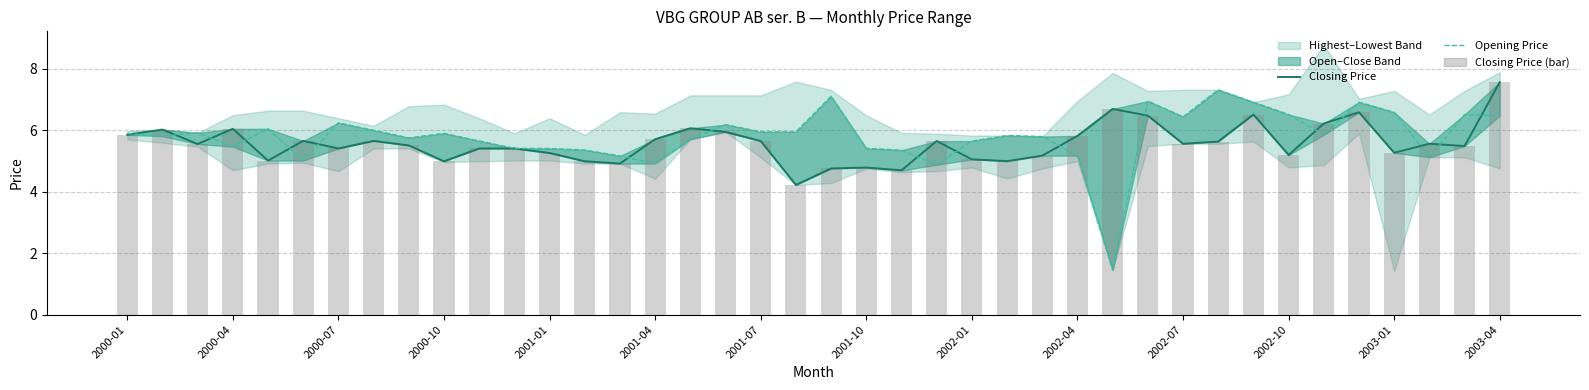

Reading right to left, list all the values displayed in this chart.

Closing Price: 7.6	5.5	5.6	5.3	6.6	6.2	5.2	6.5	5.6	5.6	6.5	6.7	5.8	5.2	5.0	5.1	5.6	4.7	4.8	4.8	4.2	5.6	5.9	6.1	5.7	4.9	5.0	5.3	5.4	5.4	5.0	5.5	5.7	5.4	5.7	5.0	6.0	5.5	6.0	5.8
Opening Price: 6.5	6.5	5.1	6.6	6.9	5.8	6.5	6.9	7.3	6.4	6.9	1.5	5.2	5.8	5.8	5.6	4.9	5.3	5.4	7.1	5.9	5.9	6.2	5.7	4.9	5.2	5.4	5.4	5.4	5.7	5.9	5.7	6.0	6.2	5.0	6.0	5.5	5.9	5.8	5.9
Closing Price (bar): 7.6	5.5	5.6	5.3	6.6	6.2	5.2	6.5	5.6	5.6	6.5	6.7	5.8	5.2	5.0	5.1	5.6	4.7	4.8	4.8	4.2	5.6	5.9	6.1	5.7	4.9	5.0	5.3	5.4	5.4	5.0	5.5	5.7	5.4	5.7	5.0	6.0	5.5	6.0	5.8